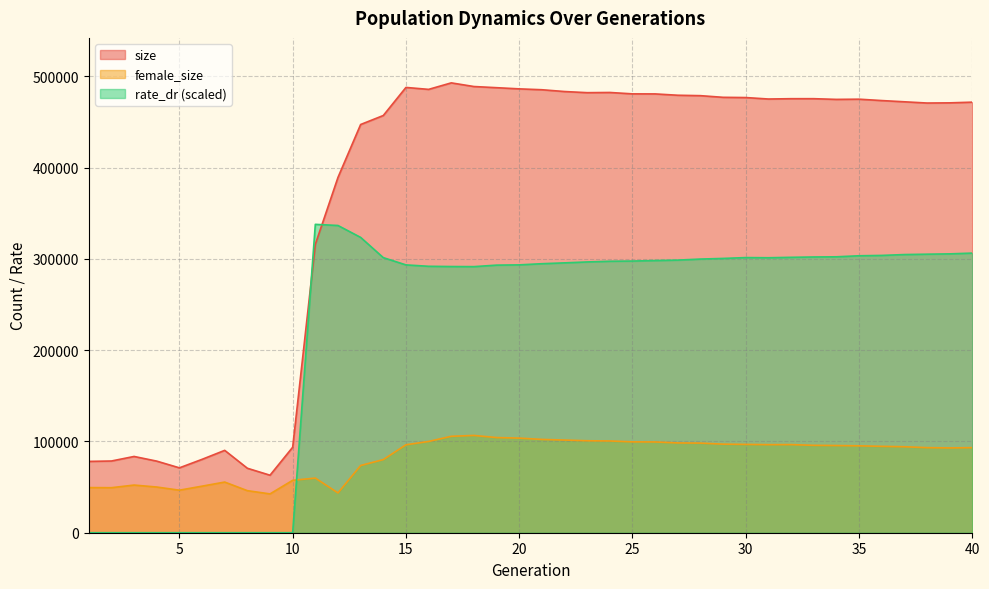

What is the difference between the maximum and minimum values in the female_size series?

64078.0